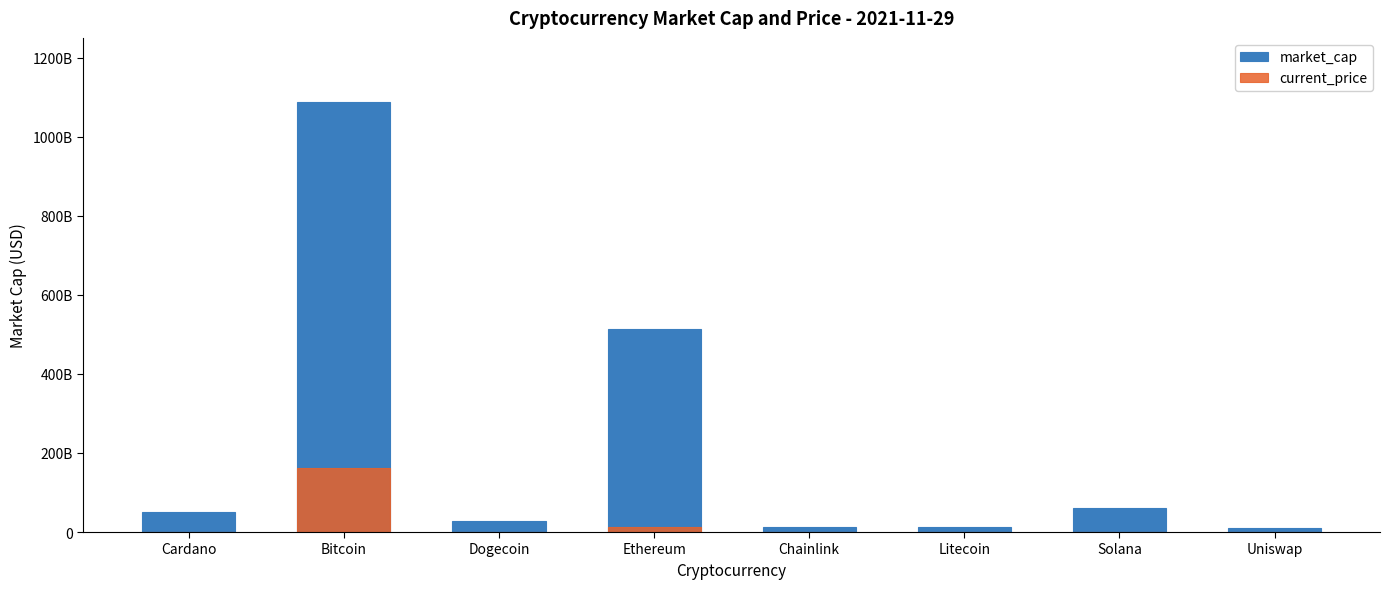

The value of market_cap at Dogecoin is 7341095603.7. True or false?

False